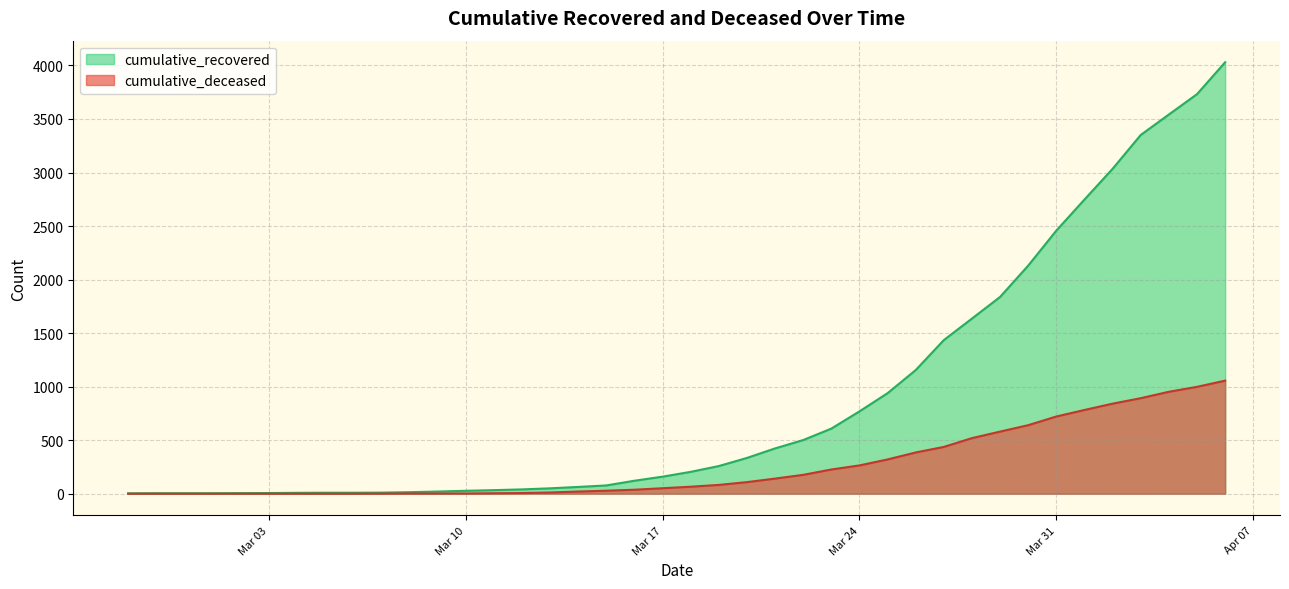

What is the greatest value displayed?

4030